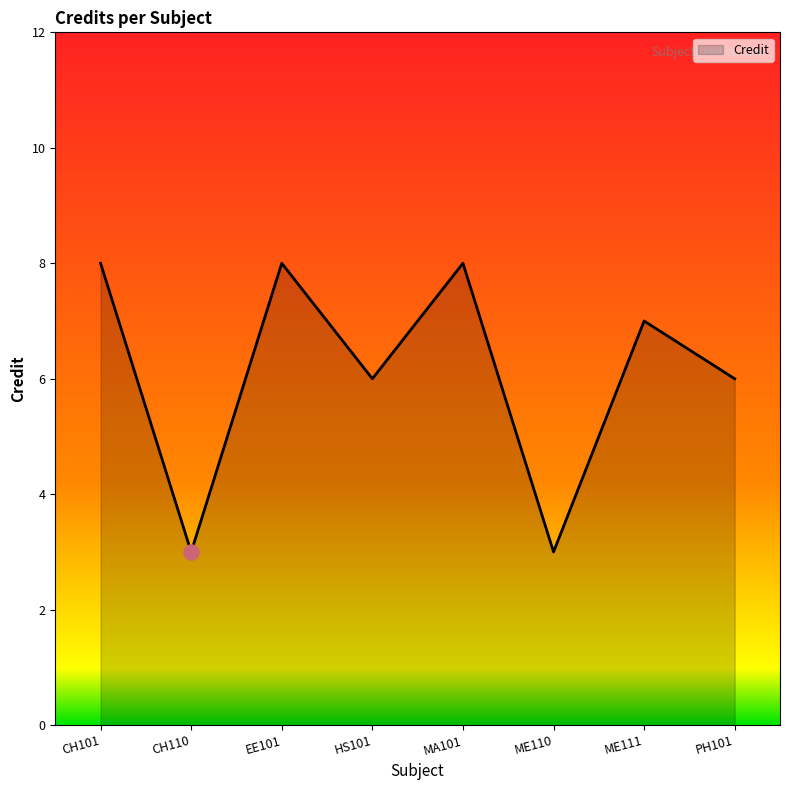

Approximately how many times larger is the value at HS101 compared to CH101?

0.8